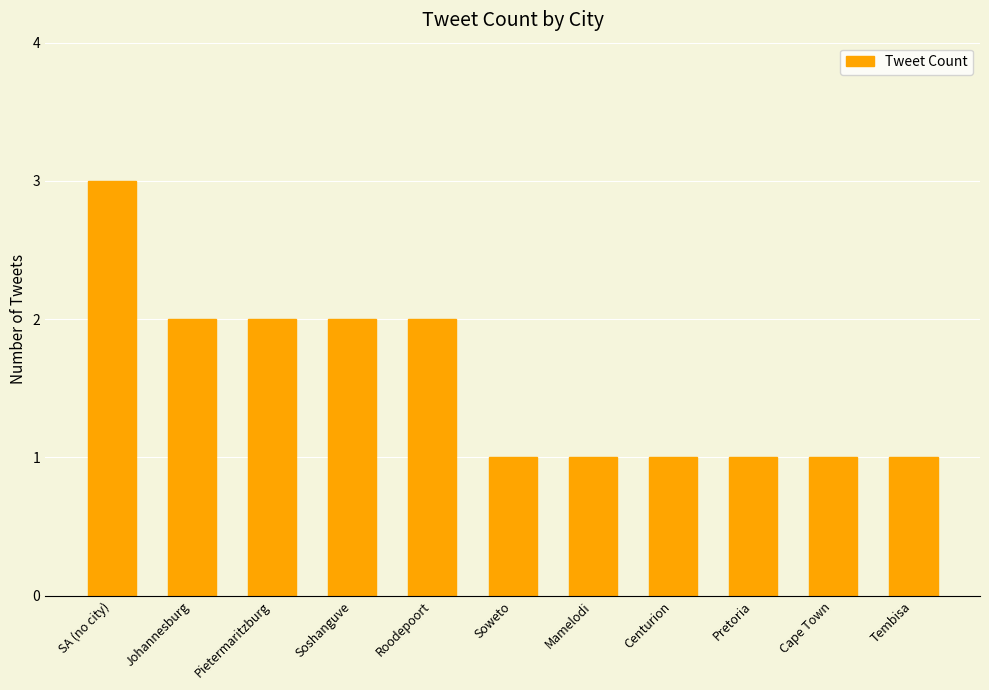

What is the difference between the maximum and second lowest values?

2